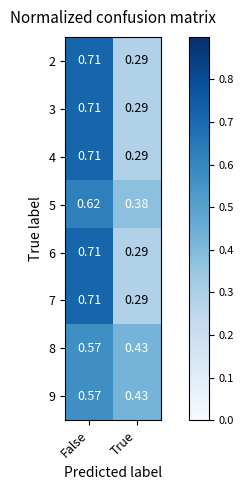

Where is 2 nearest to the value 0?

True